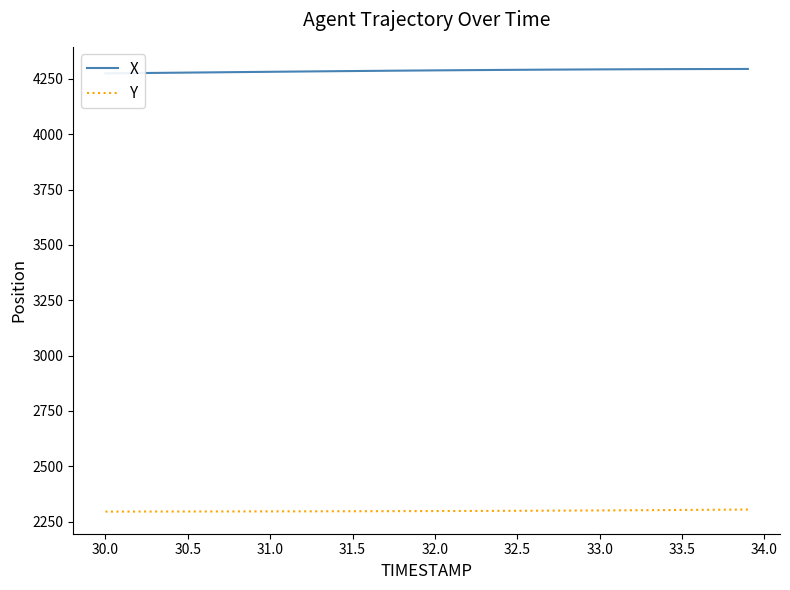

What is the minimum value for Y?

2295.6